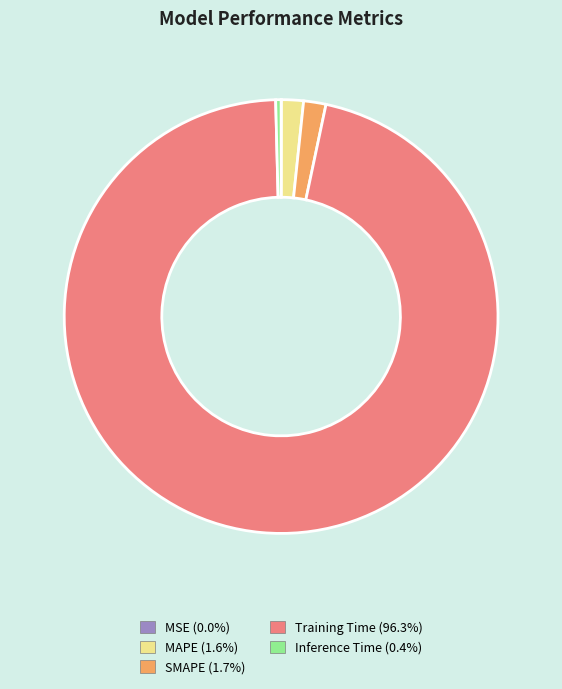

Is the sum of Inference Time and Training Time greater than half?

Yes